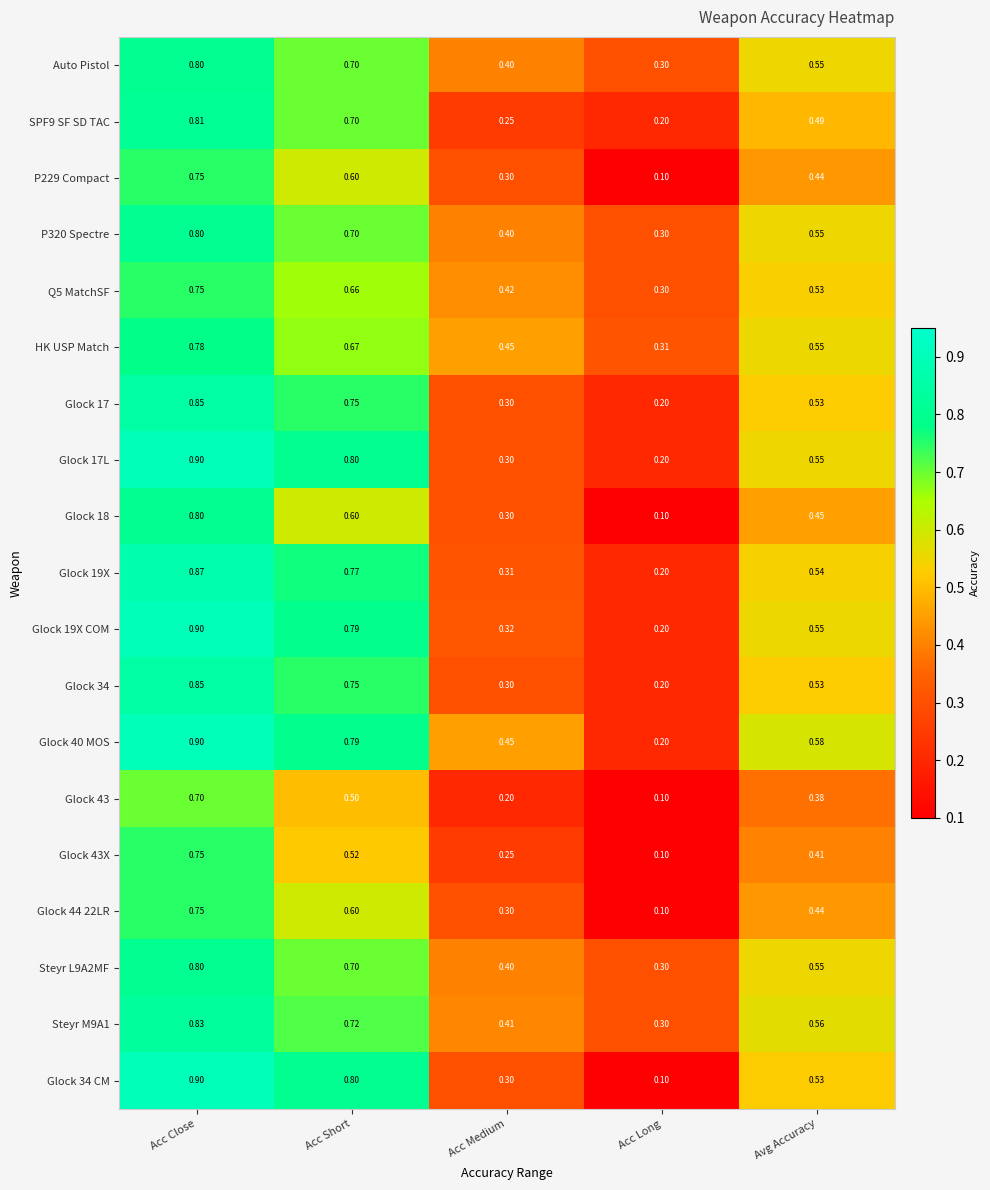

Where is Glock 18 nearest to the value 0?

Acc Long